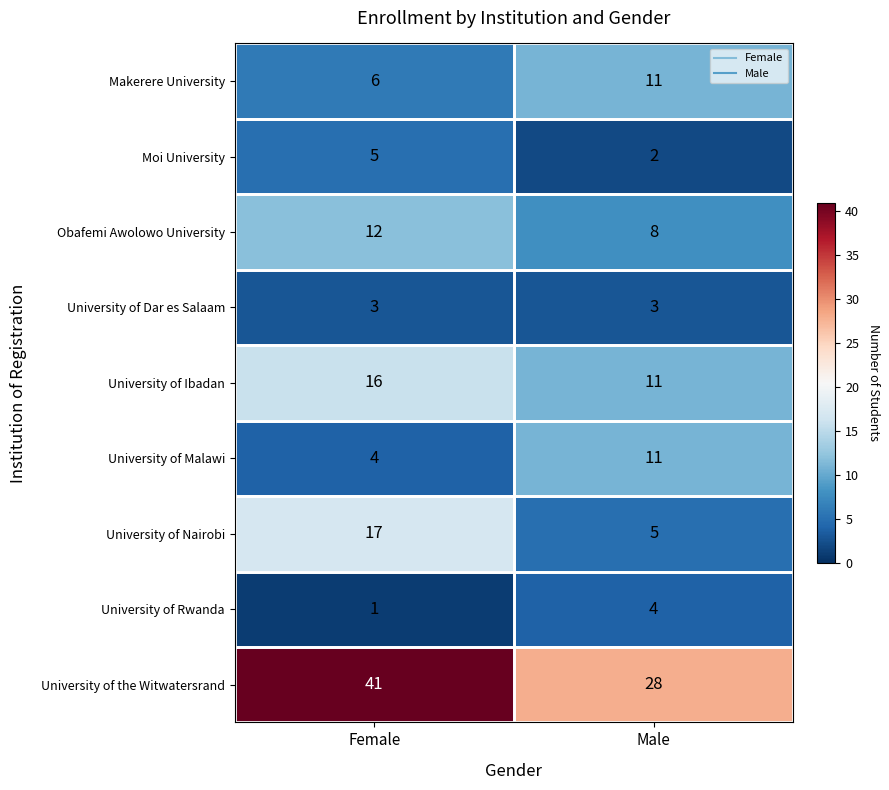

Rank the categories by Makerere University value from highest to lowest.

Male, Female